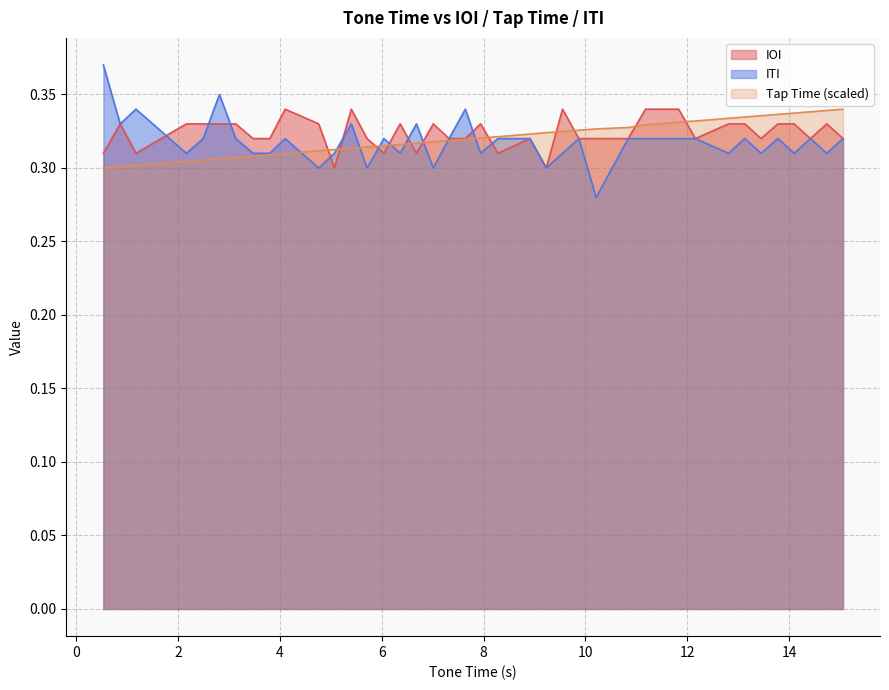

Which series has the widest spread of values?

ITI